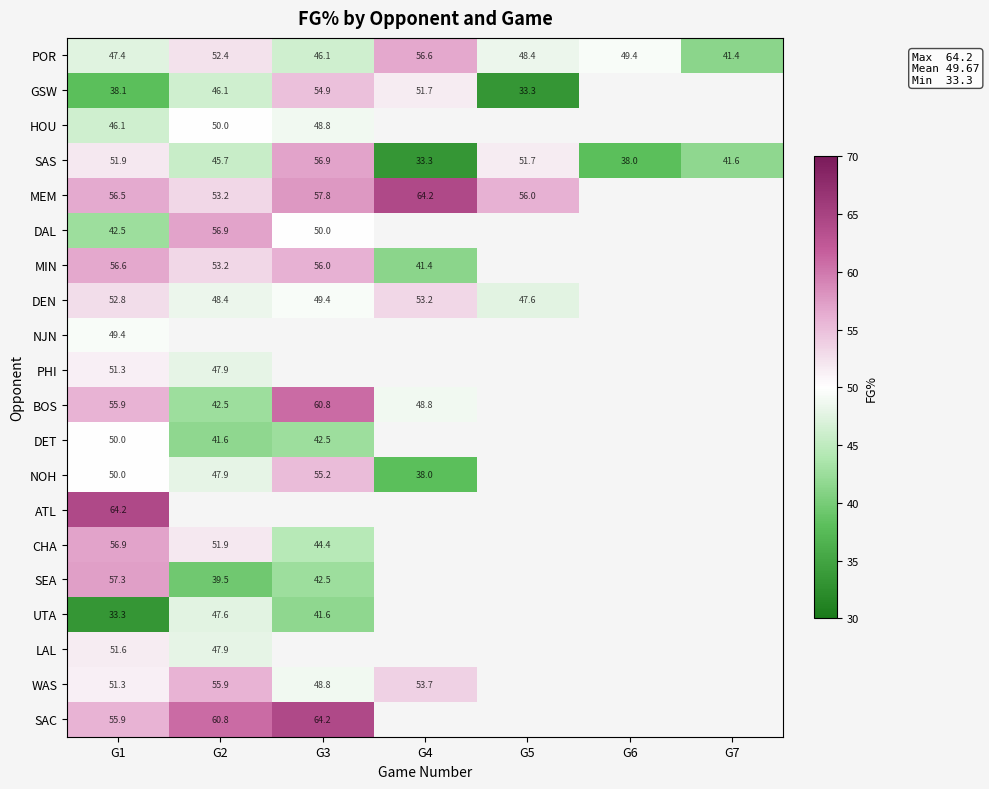

The value of SAS at G3 is 56.9. True or false?

True